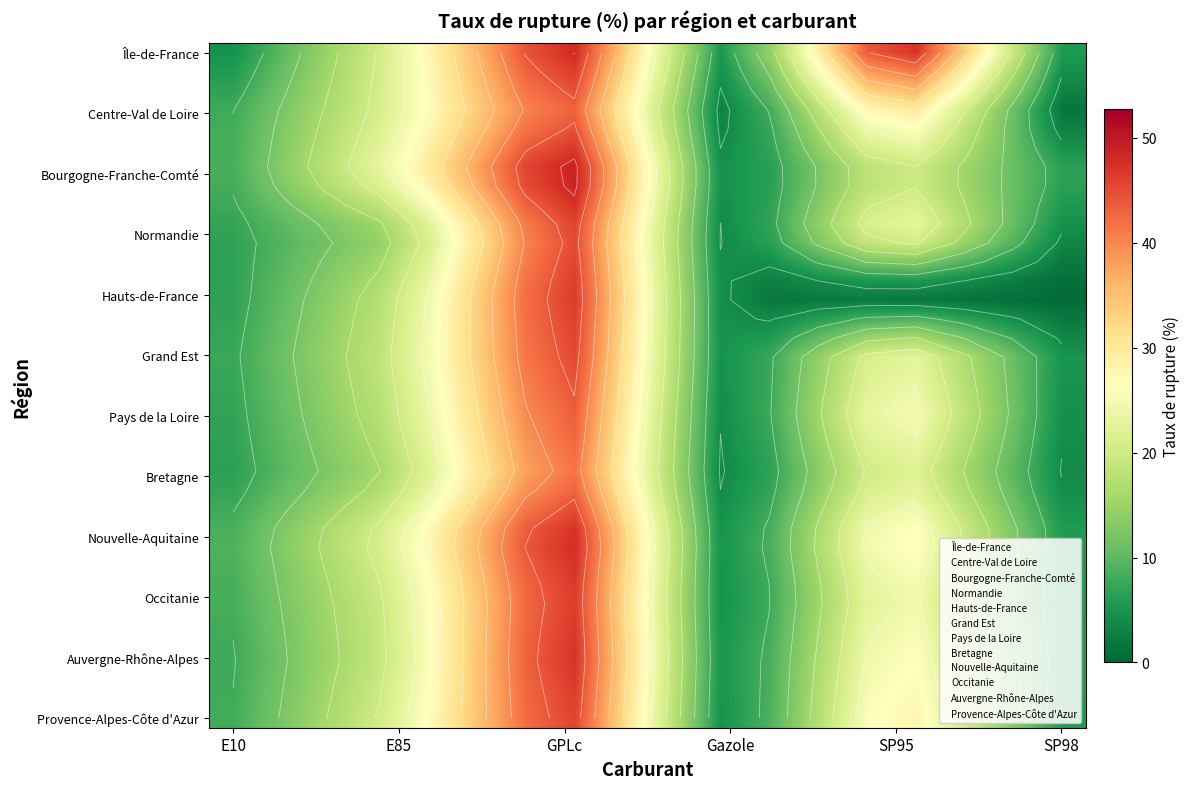

Where is Hauts-de-France nearest to the value 24?

E85